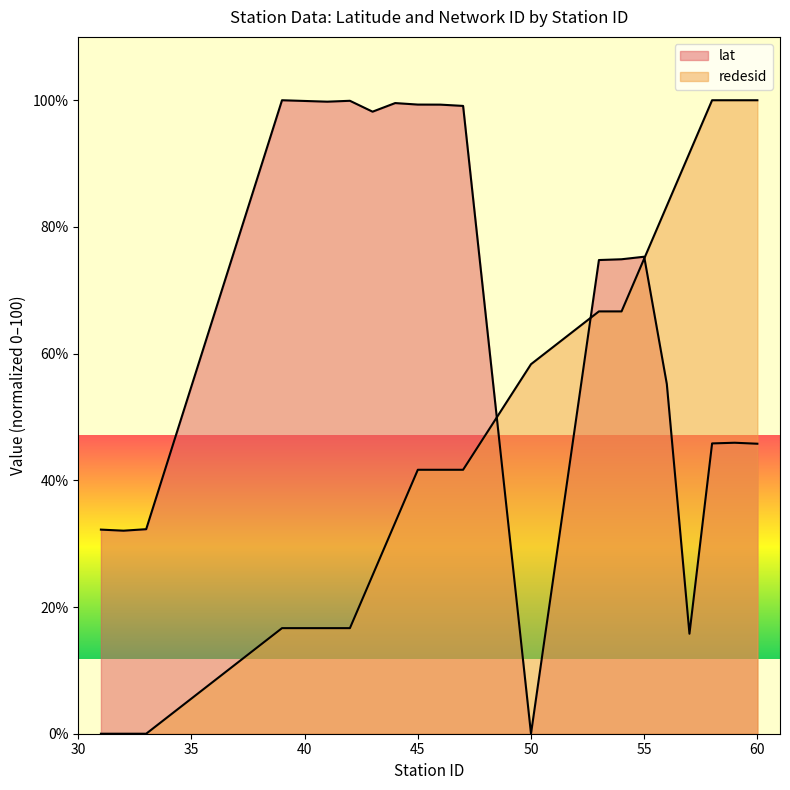

What is the spread (max minus min) of values at 45?

57.6